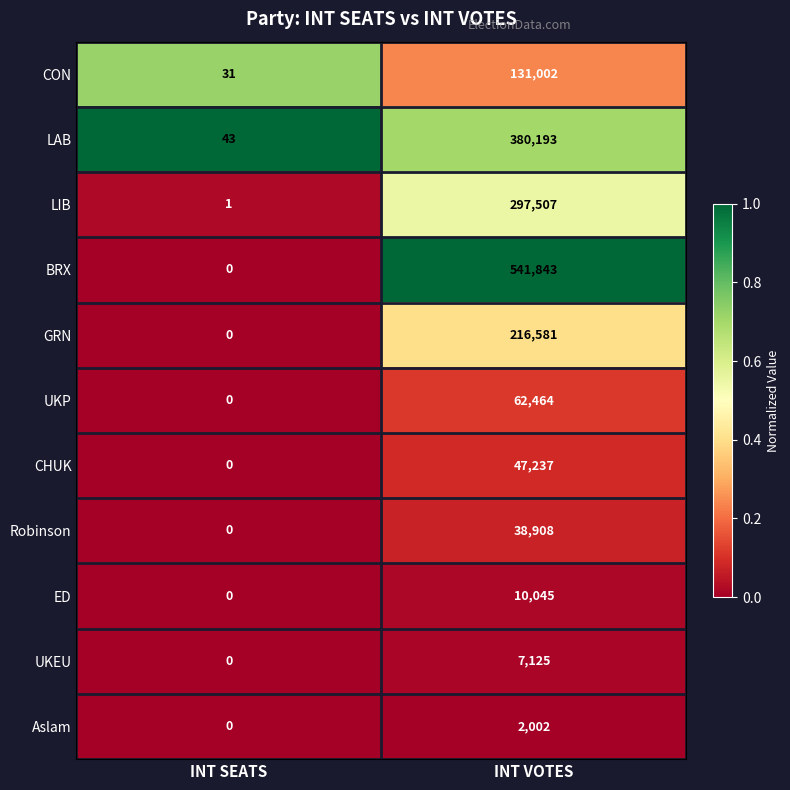

At how many categories does at least one series exceed 0?

2